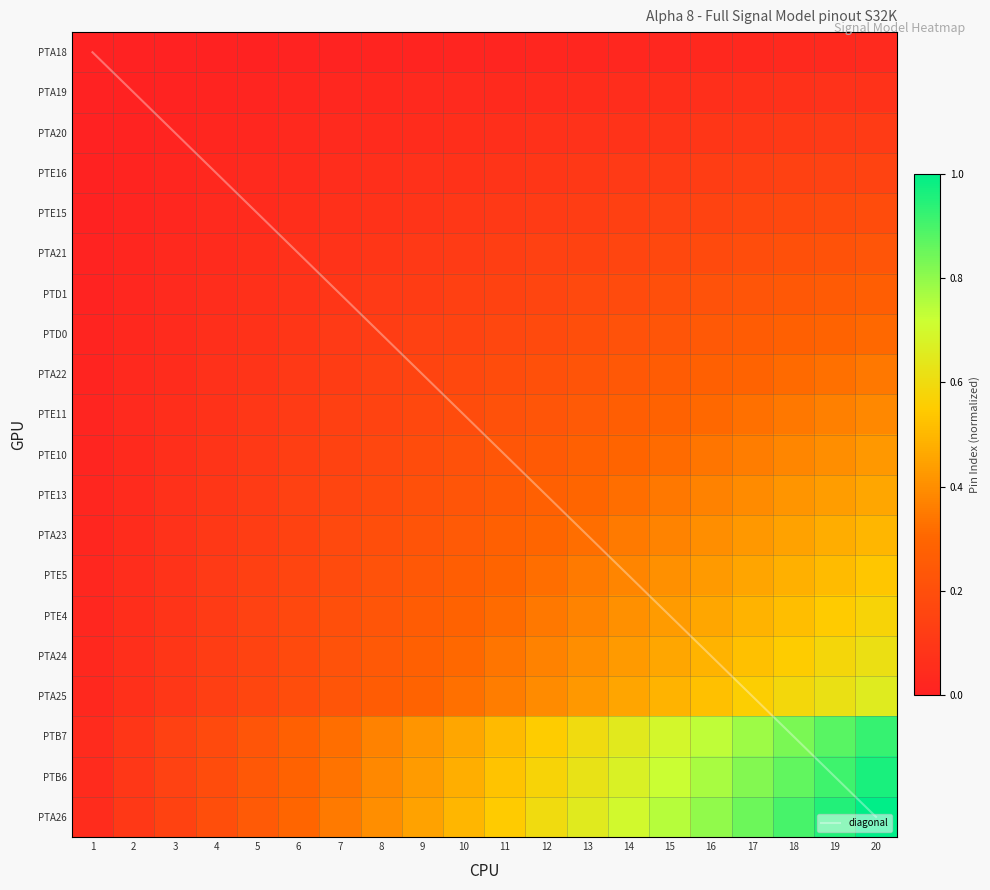

Which has a higher value, 10 or 12?

12